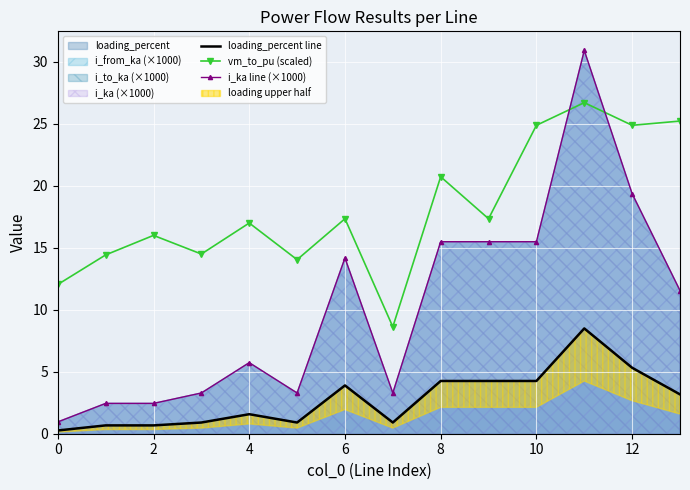

At which label does loading_percent line reach its peak?

11